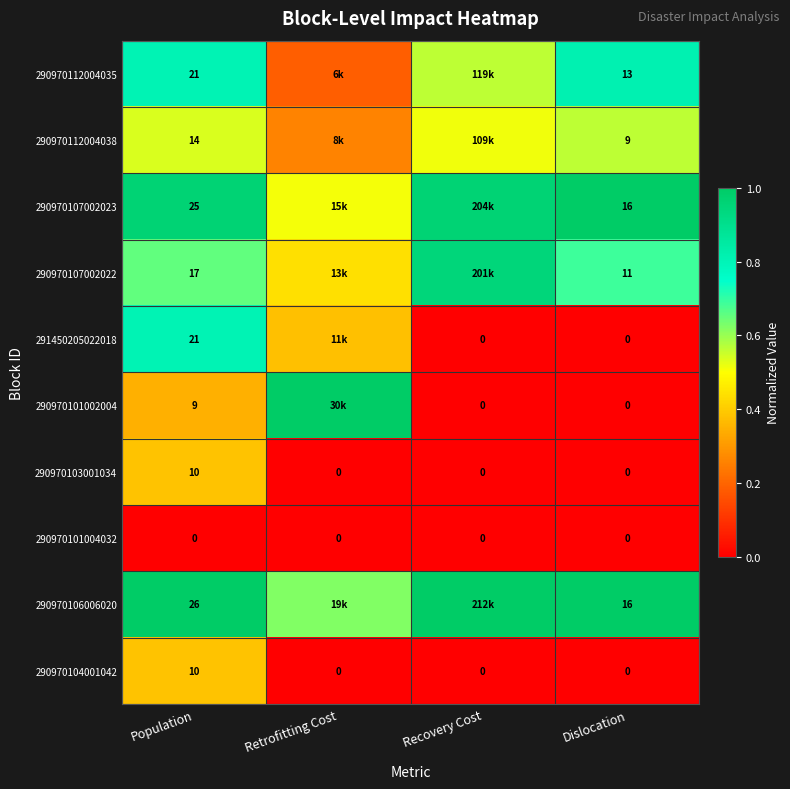

The value of 290970101002004 at Recovery Cost is 0.7. True or false?

False